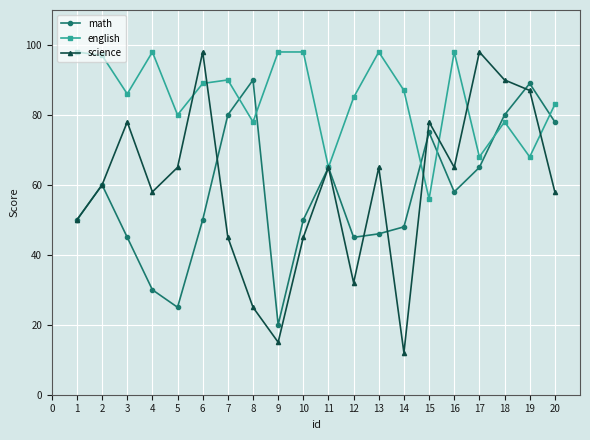

Does the chart have visible grid lines?

Yes